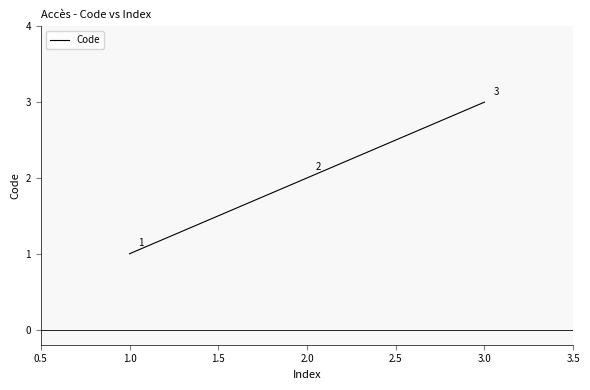

Rank the categories by value from highest to lowest.

3.0, 2.0, 1.0